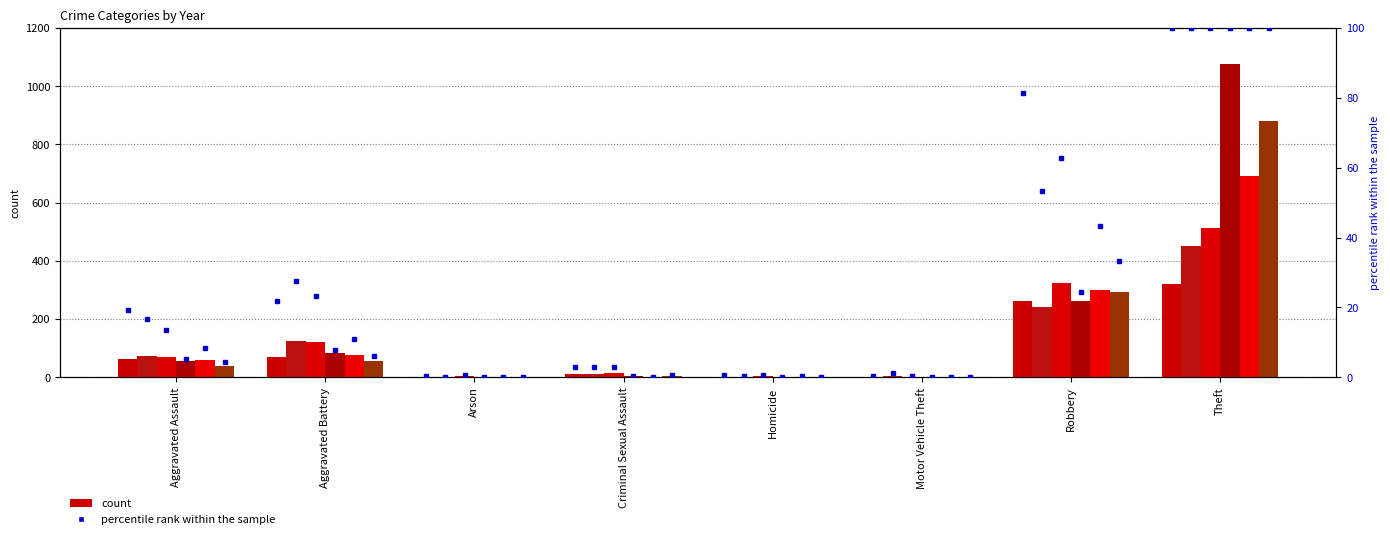

Is it true that the value at Aggravated Battery is 21.7?

True